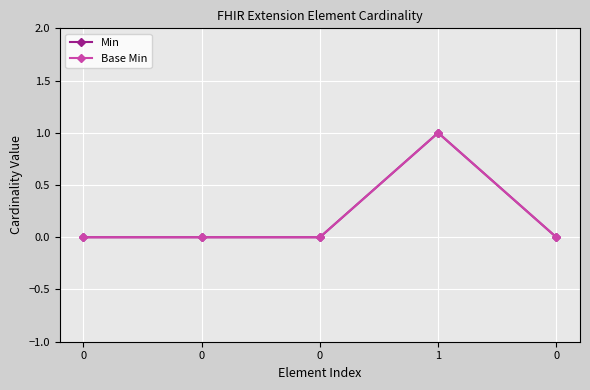

How many lines are shown in the chart?

2